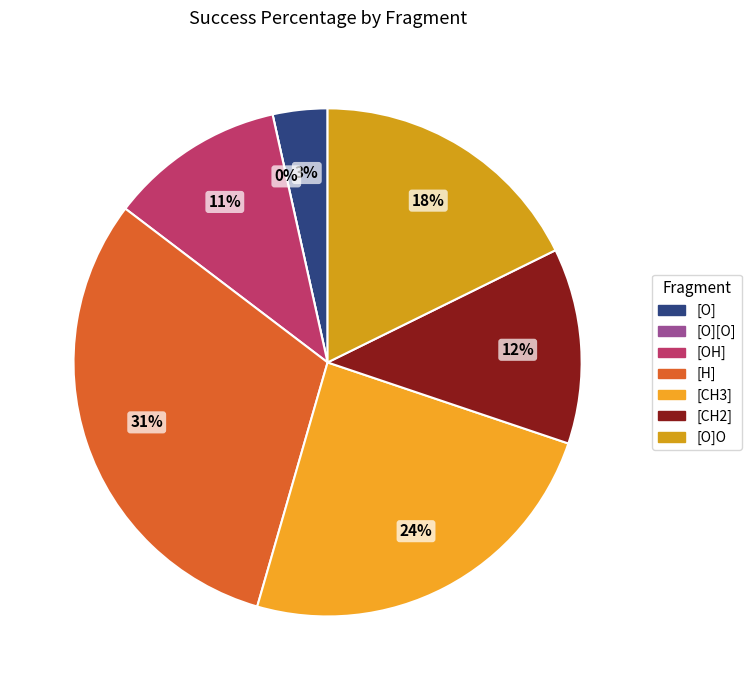

To the nearest percent, what is the combined percentage of [OH] and [CH3]?

35%